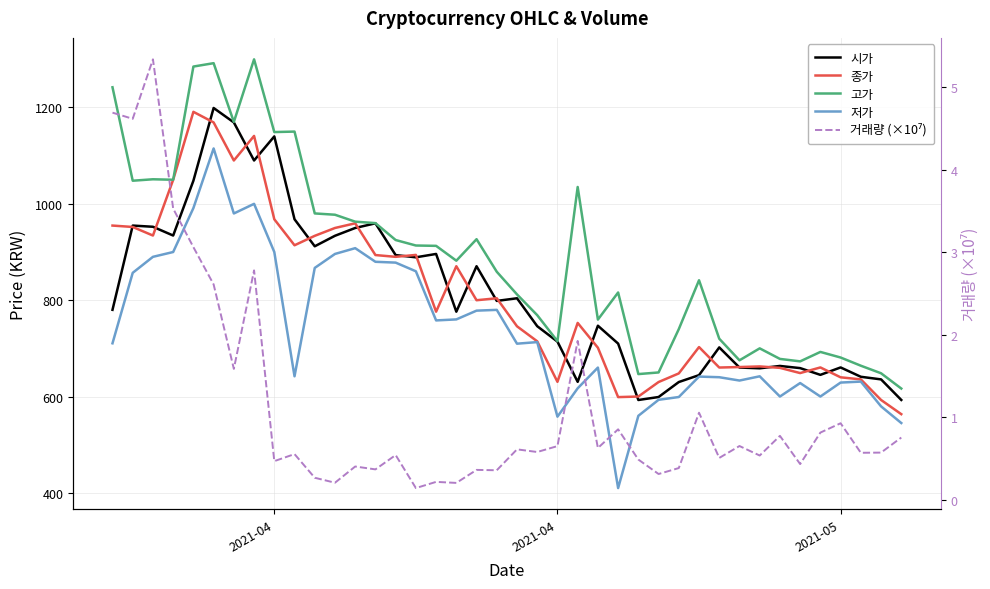

Rank the series by their maximum value, from highest to lowest.

고가, 시가, 종가, 저가, 거래량 (×10⁷)